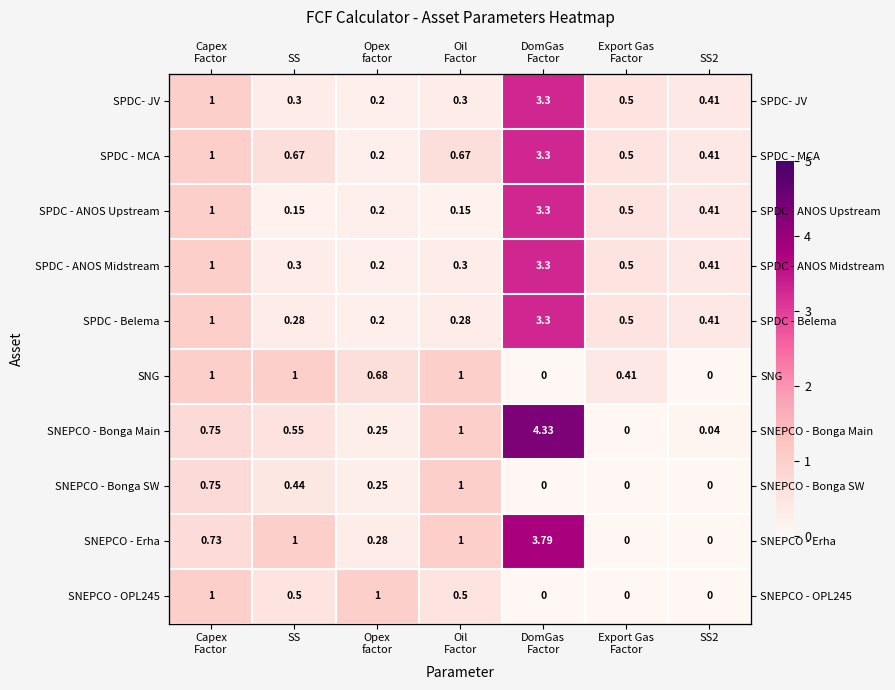

Which has a higher value, DomGas
Factor or Opex
factor?

DomGas
Factor